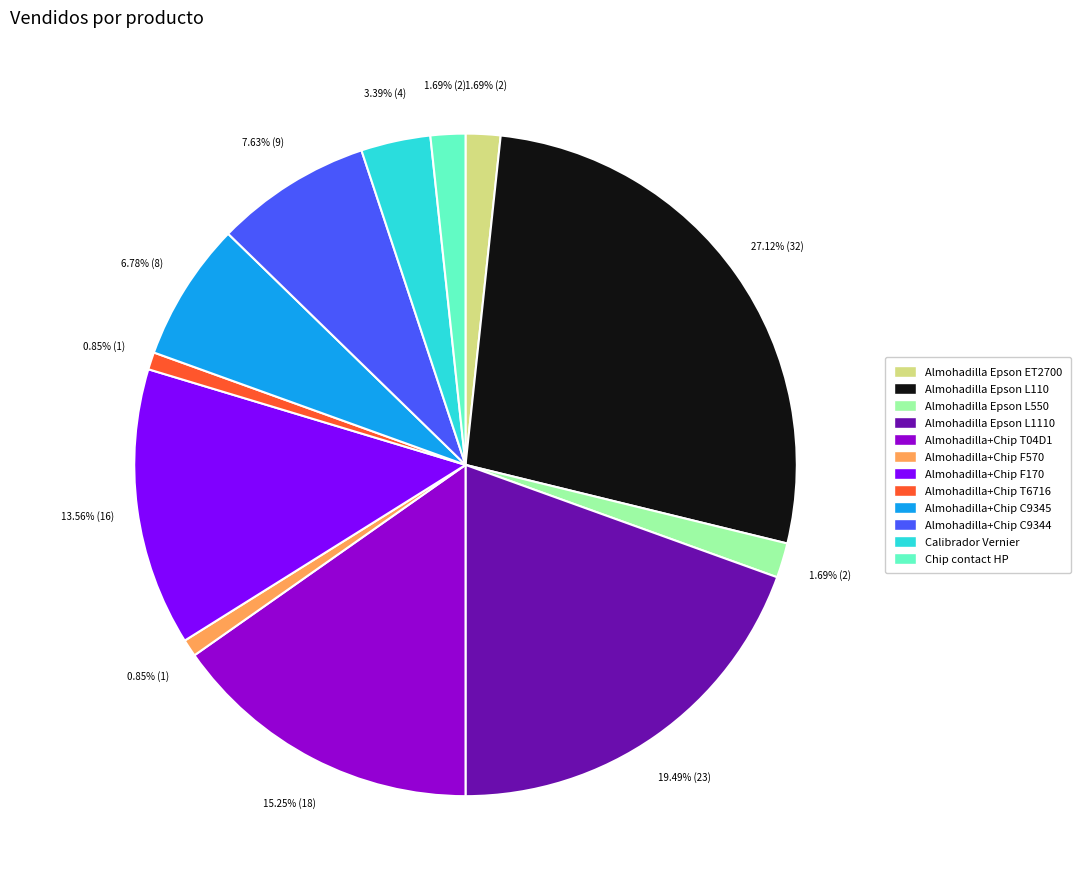

What portion of the pie excludes Almohadilla+Chip F170?

86.4%